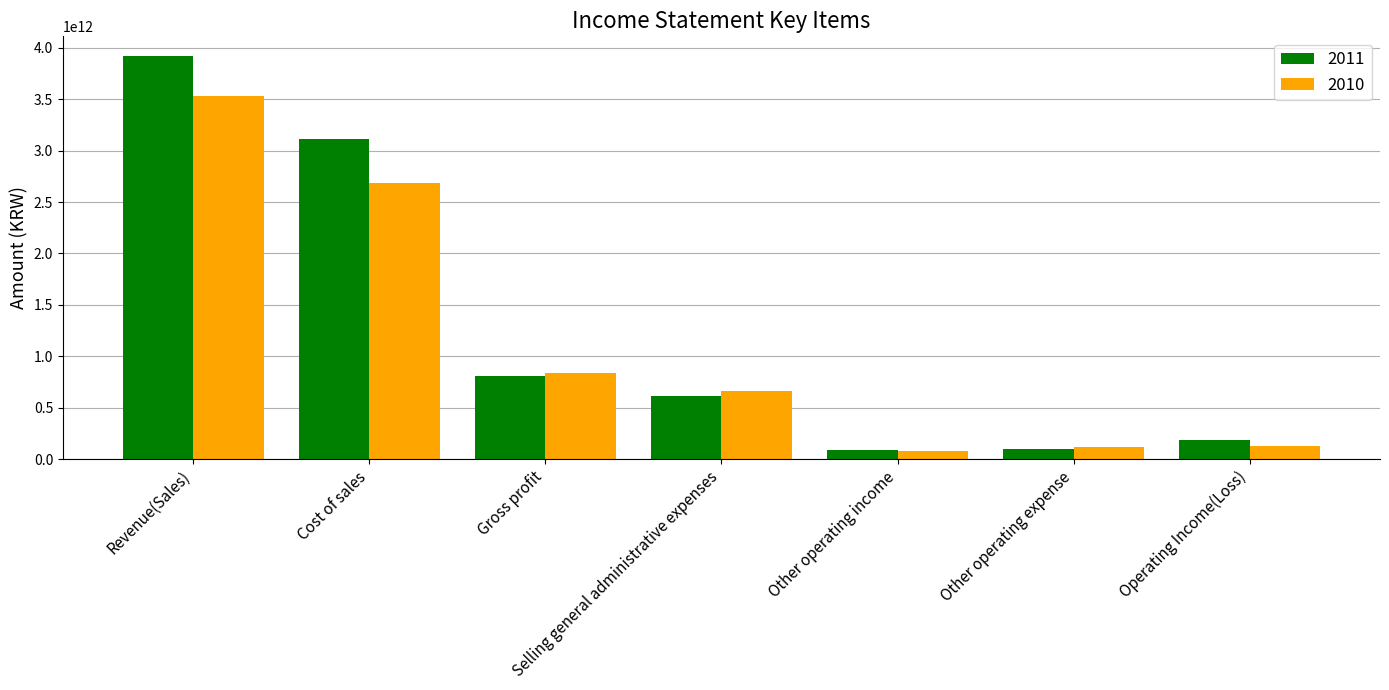

What position from the left is Gross profit?

3